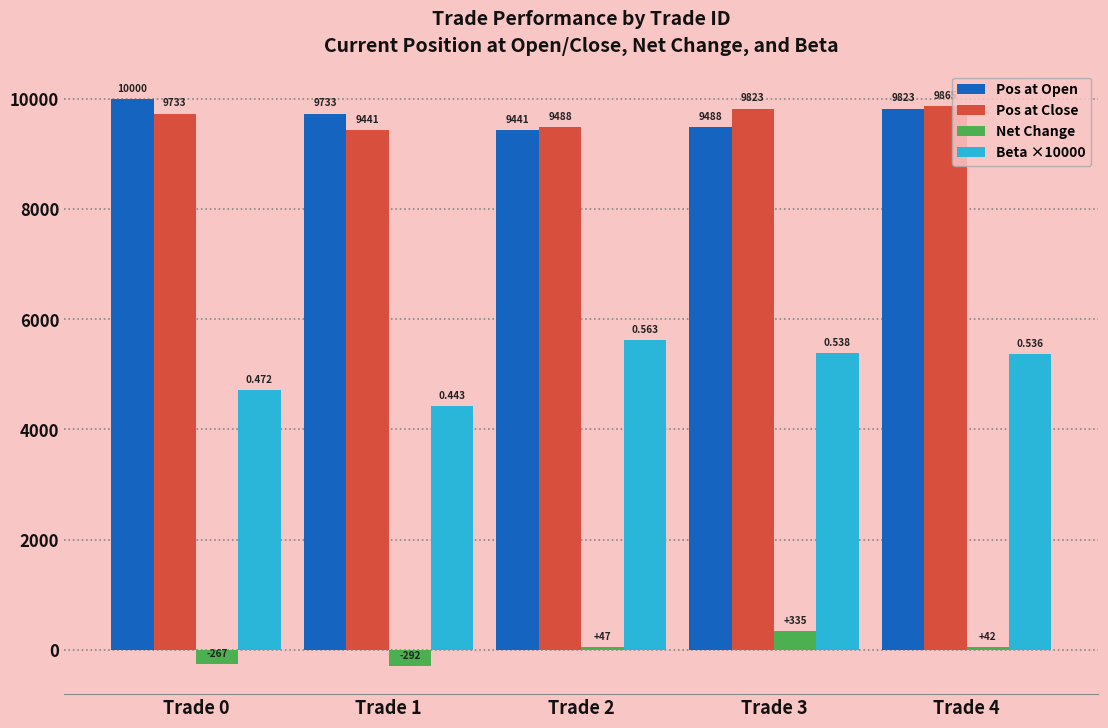

Is the value of Pos at Close at Trade 4 greater than the value of Pos at Open at Trade 3?

Yes